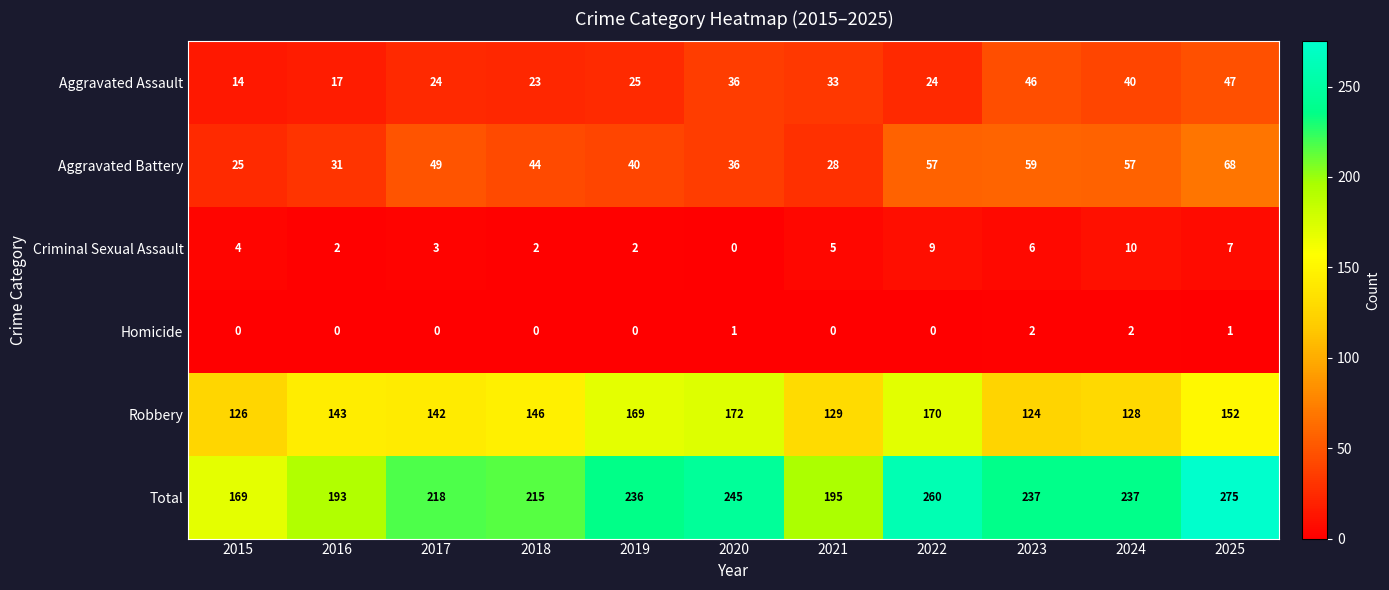

Where is Aggravated Assault nearest to the value 30?

2021